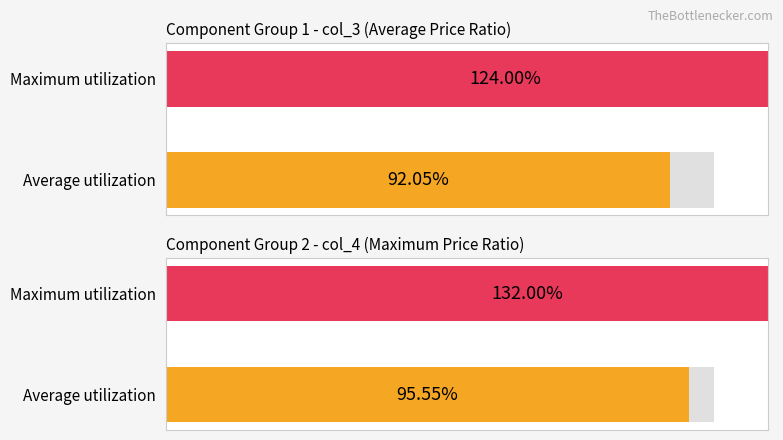

At Maximum utilization, list the series in order from smallest to largest.

Average utilization, Maximum utilization